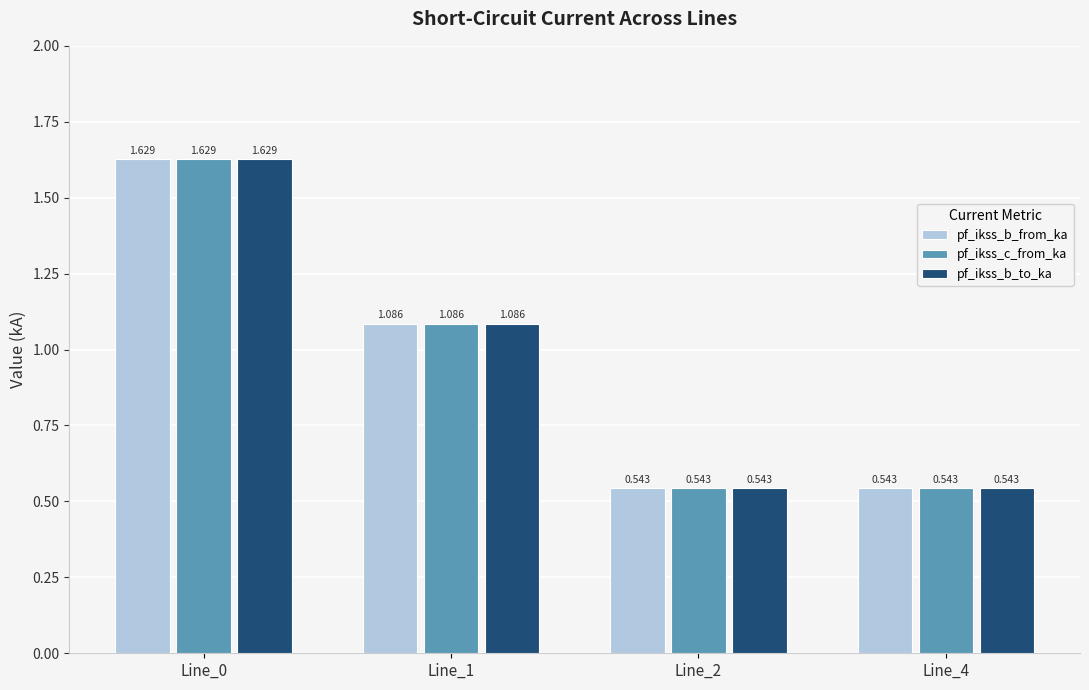

At how many categories does at least one series exceed 0?

4